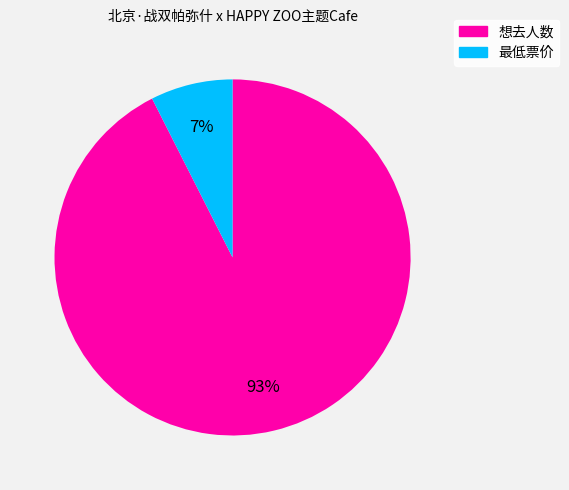

What is the smallest slice in the pie chart?

最低票价